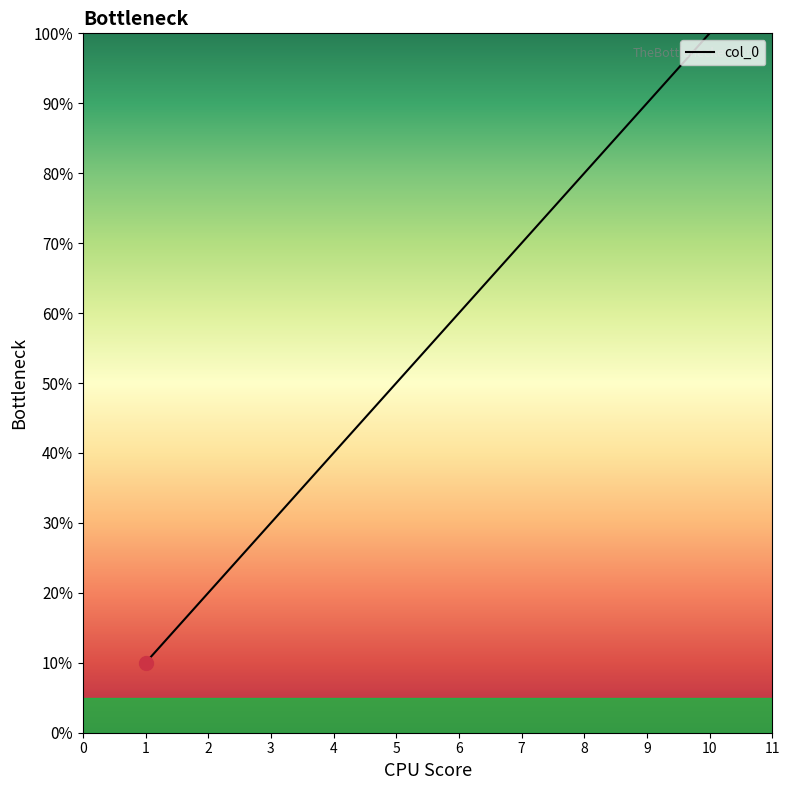

Rank the categories by value from lowest to highest.

1, 2, 3, 4, 5, 6, 7, 8, 9, 10